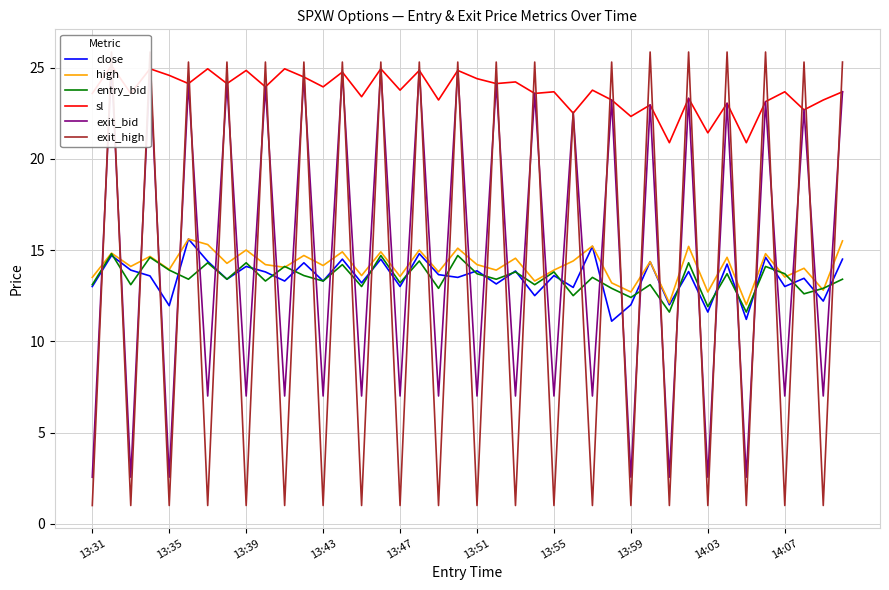

What is the difference between the close values at 33 and 13:31?

1.2